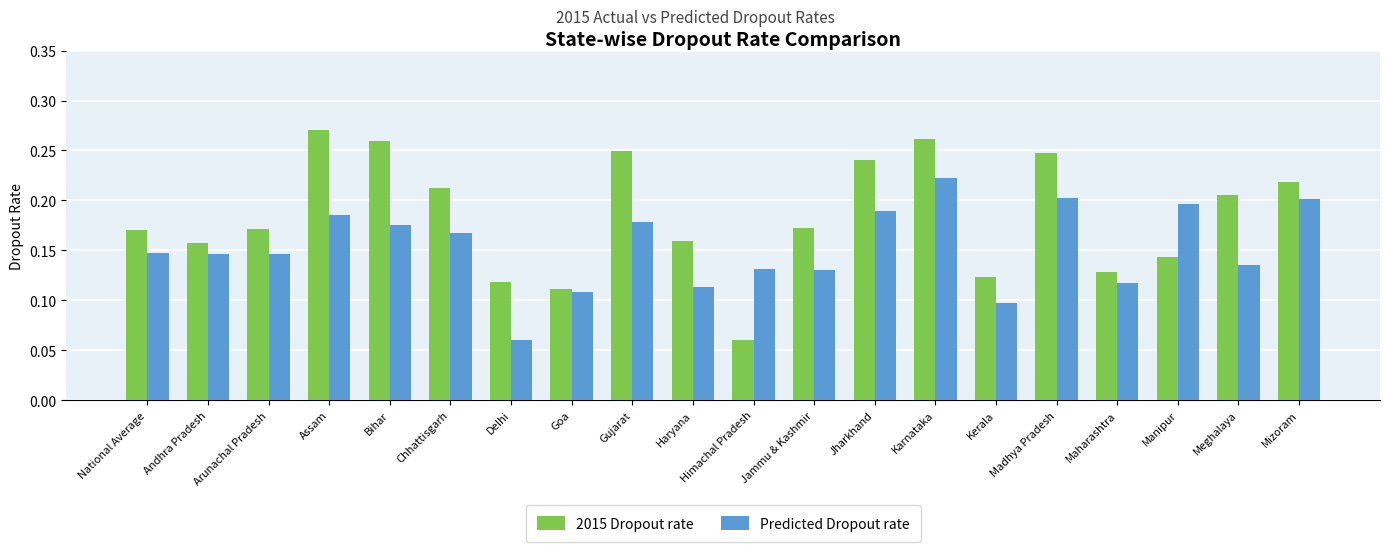

Which series has the widest spread of values?

2015 Dropout rate